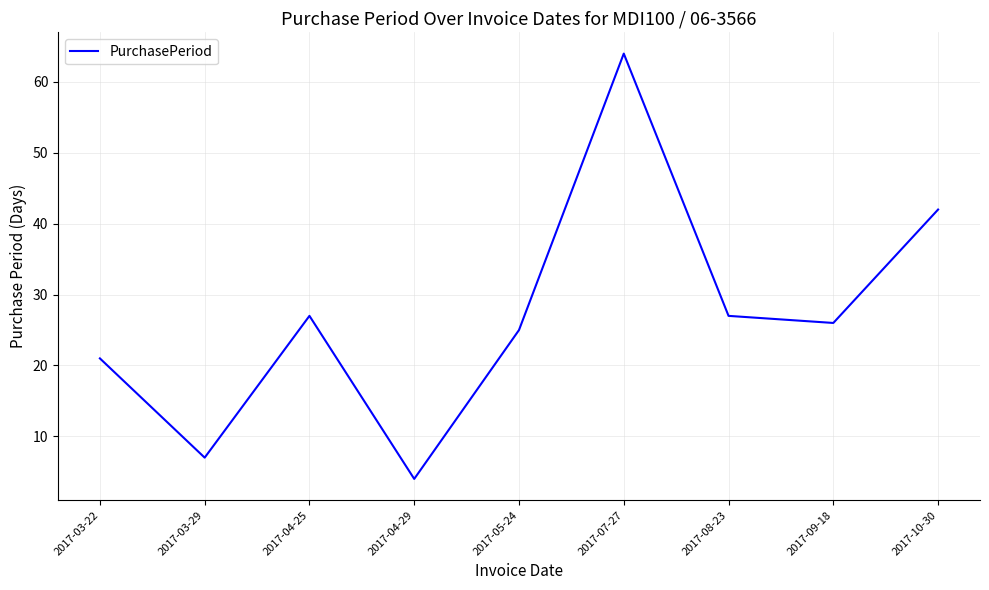

Which category has the highest value across all series?

2017-07-27